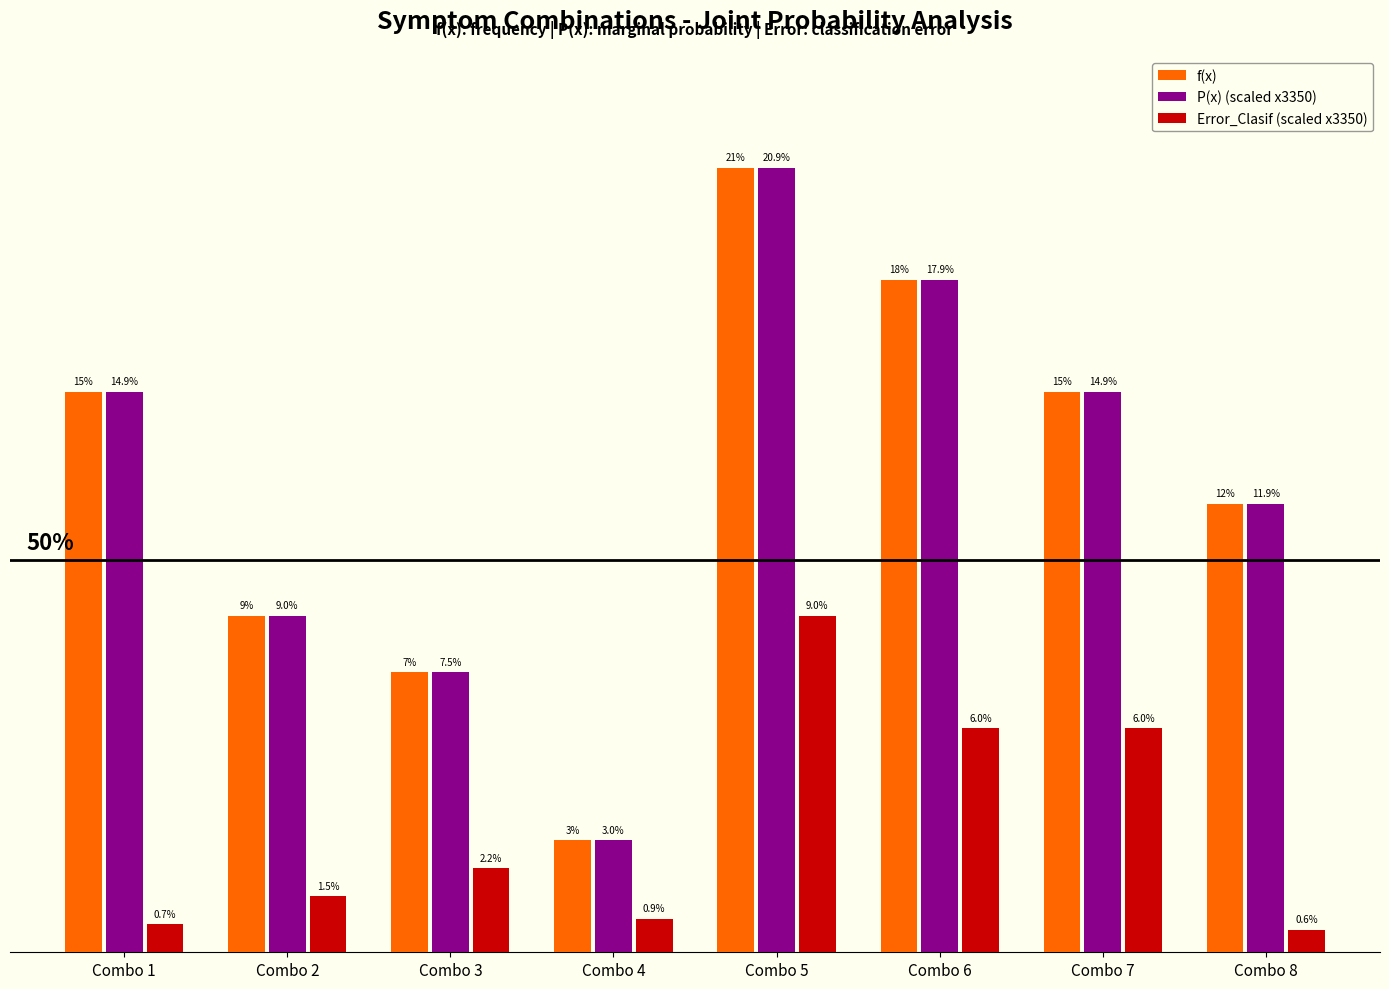

Are the bars grouped side by side (vs. stacked)?

Yes